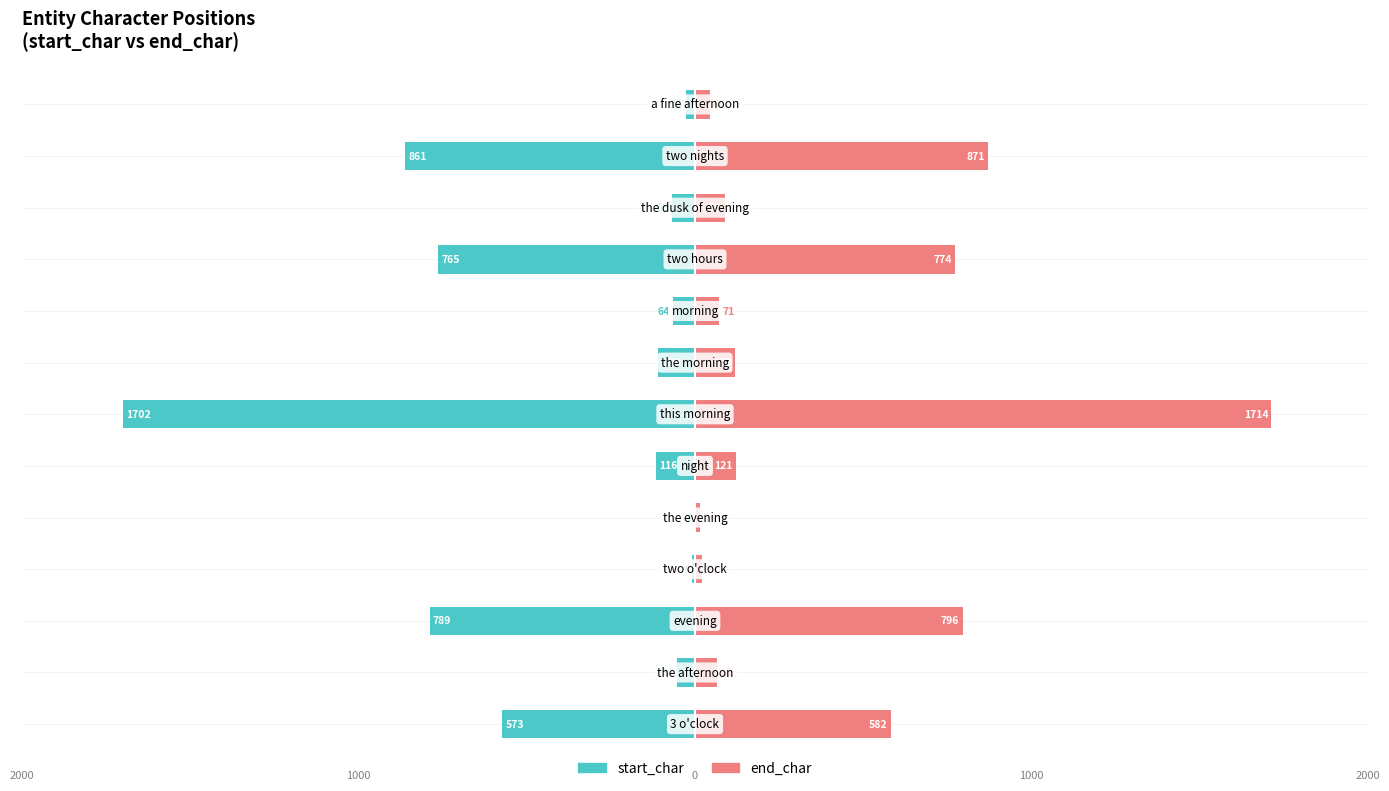

List the series in order of their peak value, highest first.

end_char, start_char